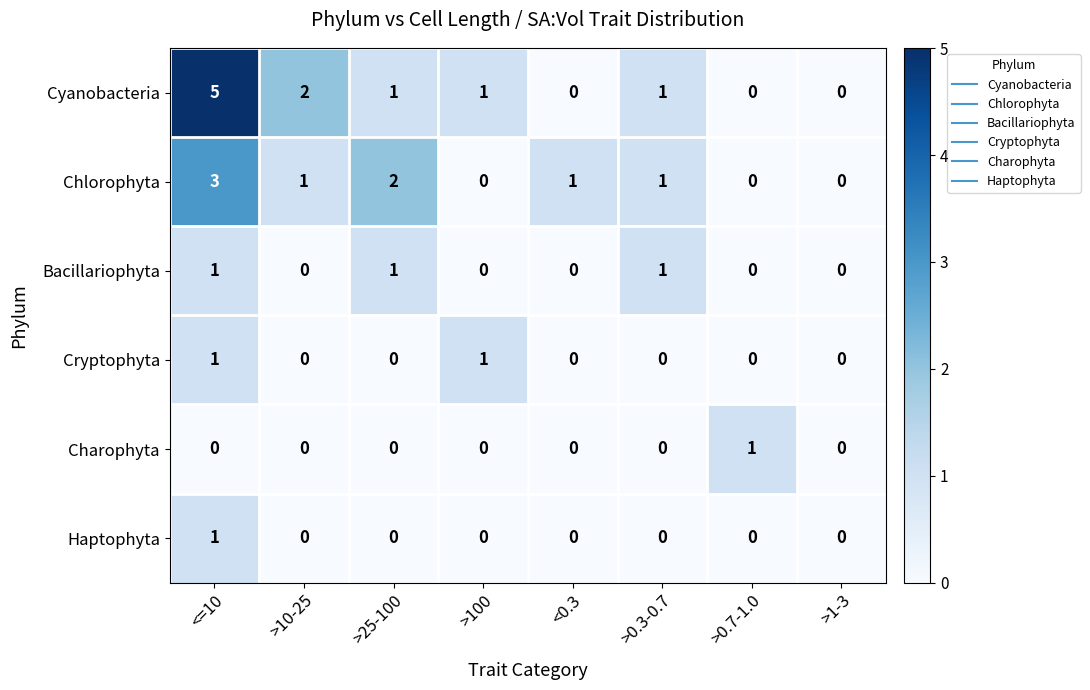

At which label is Cyanobacteria closest to 2?

>10-25